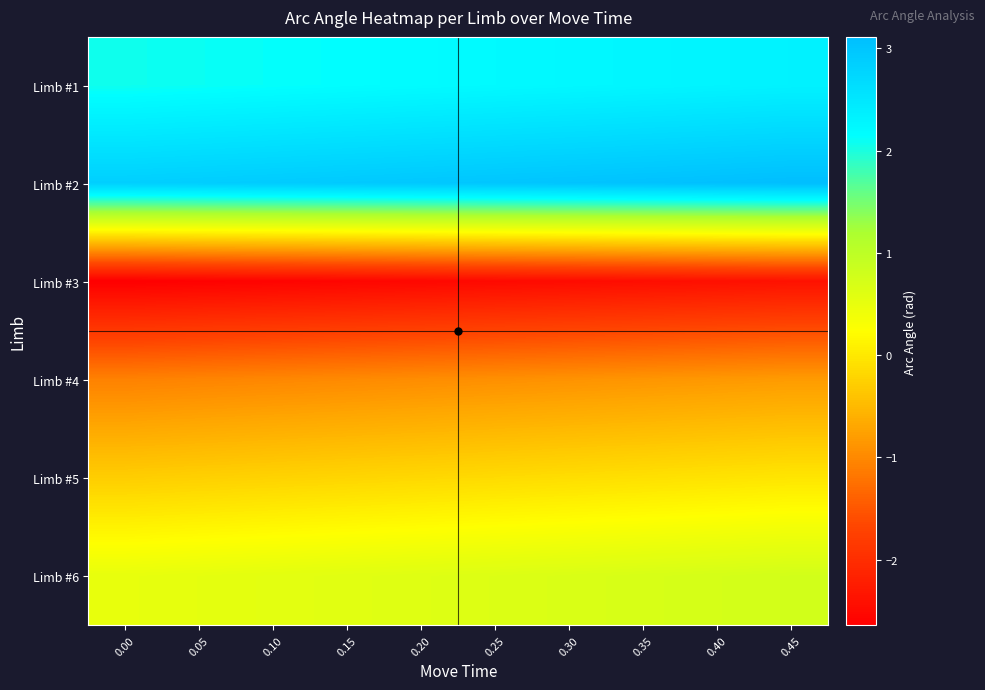

Reading right to left, transcribe all the data shown in this chart.

Limb #1: 0.45=2.3	0.40=2.3	0.35=2.3	0.30=2.2	0.25=2.2	0.20=2.2	0.15=2.2	0.10=2.1	0.05=2.1	0.00=2.1
Limb #2: 0.45=3.1	0.40=3.1	0.35=3.1	0.30=3.0	0.25=3.0	0.20=3.0	0.15=2.9	0.10=2.9	0.05=2.9	0.00=2.9
Limb #3: 0.45=-2.4	0.40=-2.4	0.35=-2.4	0.30=-2.5	0.25=-2.5	0.20=-2.5	0.15=-2.6	0.10=-2.6	0.05=-2.6	0.00=-2.6
Limb #4: 0.45=-0.8	0.40=-0.8	0.35=-0.9	0.30=-0.9	0.25=-0.9	0.20=-1.0	0.15=-1.0	0.10=-1.0	0.05=-1.0	0.00=-1.1
Limb #5: 0.45=-0.0	0.40=-0.1	0.35=-0.1	0.30=-0.1	0.25=-0.1	0.20=-0.2	0.15=-0.2	0.10=-0.2	0.05=-0.3	0.00=-0.3
Limb #6: 0.45=0.8	0.40=0.7	0.35=0.7	0.30=0.7	0.25=0.6	0.20=0.6	0.15=0.6	0.10=0.6	0.05=0.5	0.00=0.5